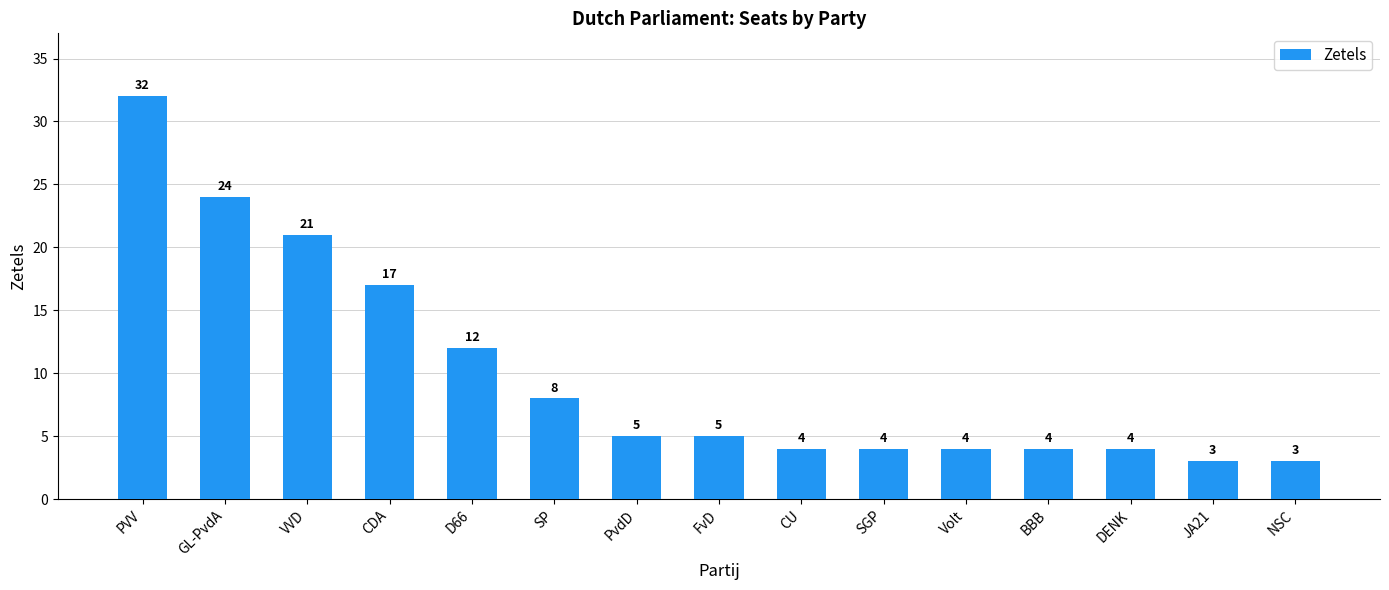

Reading left to right, extract all data points from this chart.

PVV=32	GL-PvdA=24	VVD=21	CDA=17	D66=12	SP=8	PvdD=5	FvD=5	CU=4	SGP=4	Volt=4	BBB=4	DENK=4	JA21=3	NSC=3